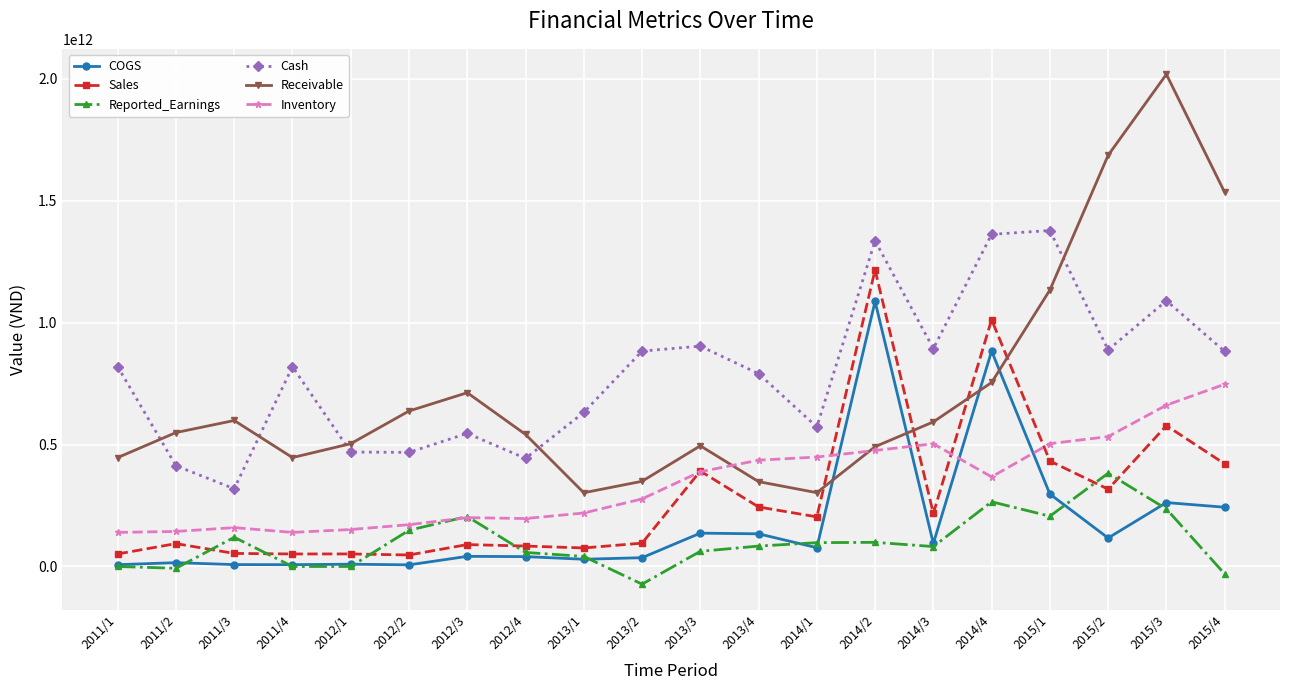

What are all the series names shown in the legend?

COGS, Sales, Reported_Earnings, Cash, Receivable, Inventory